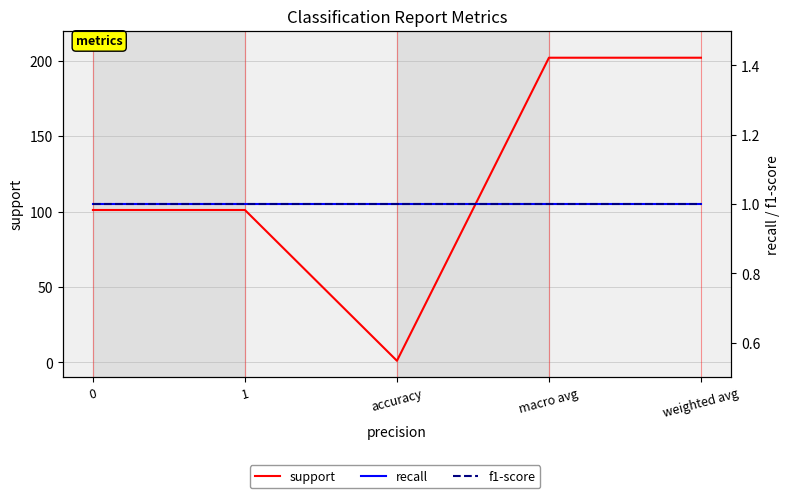

How many lines are shown in the chart?

3